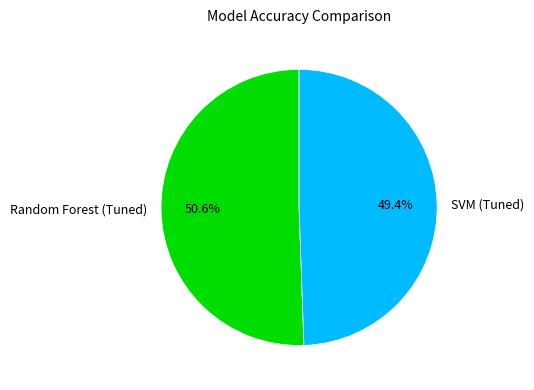

Which slice represents more than half of the pie?

Random Forest (Tuned)